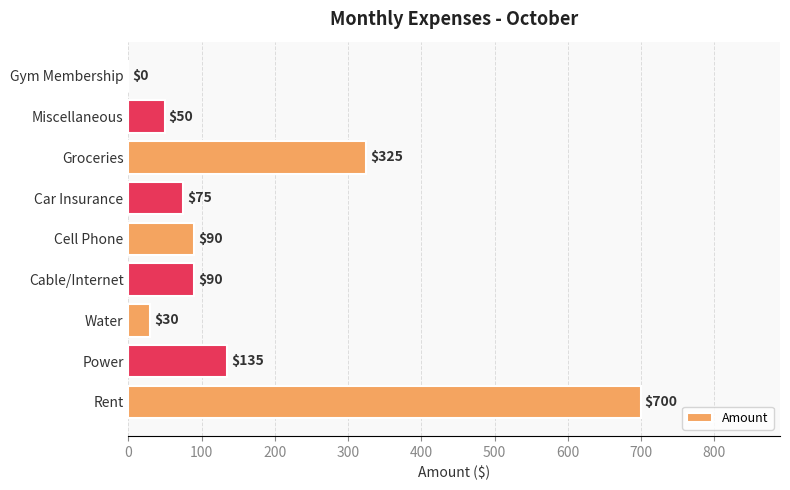

Between Power and Water, which is larger?

Power